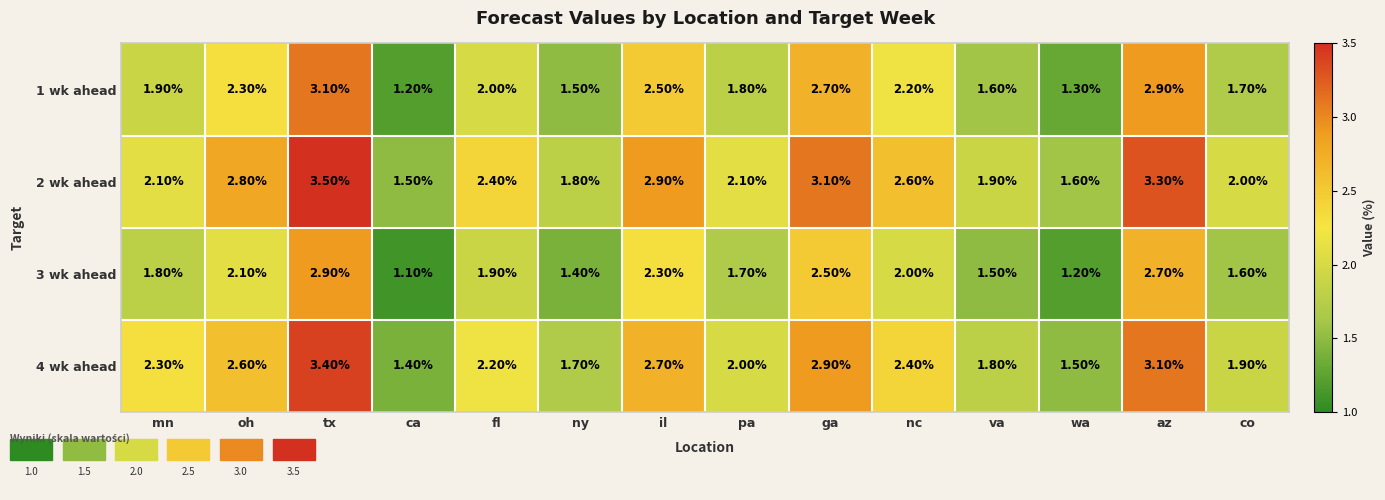

At which category does the chart reach its peak across all series?

tx